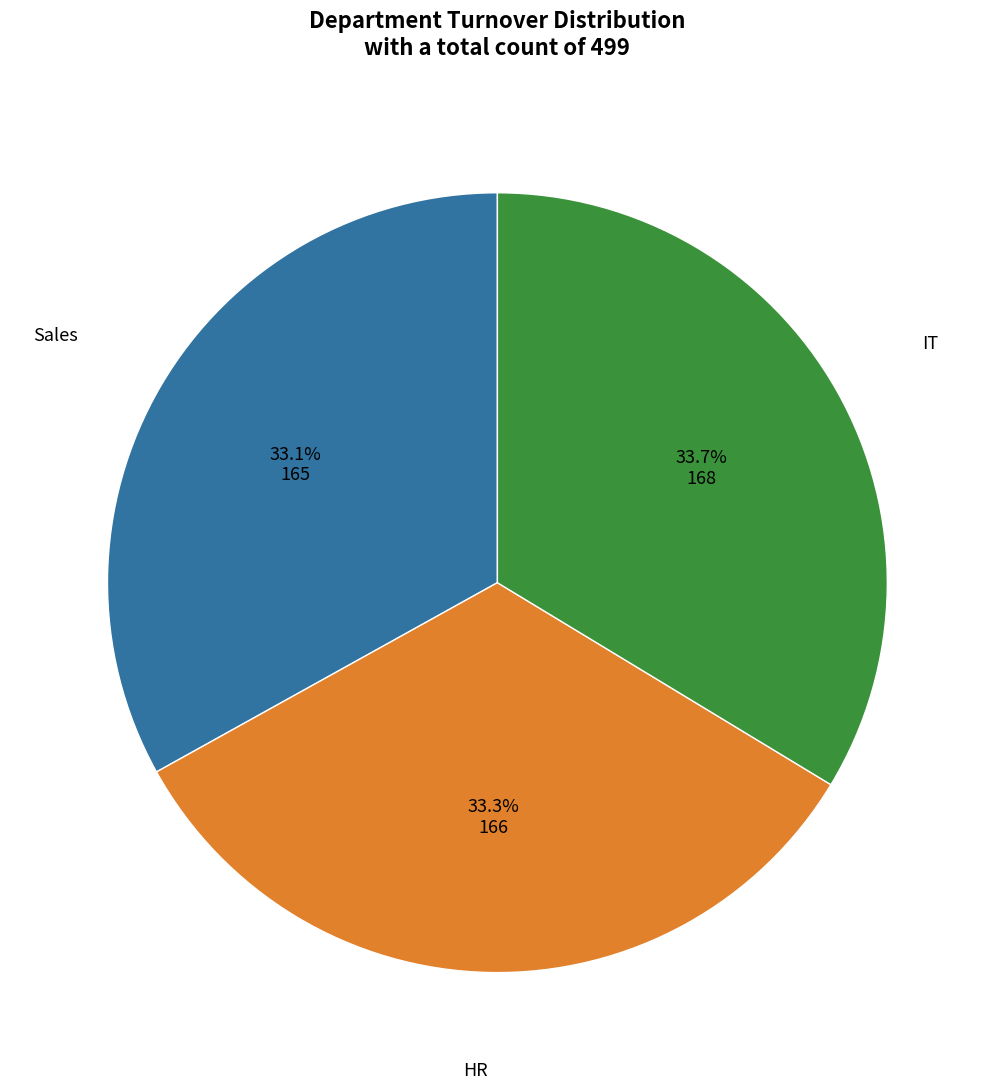

Combined, what portion of the pie is HR and IT?

66.9%